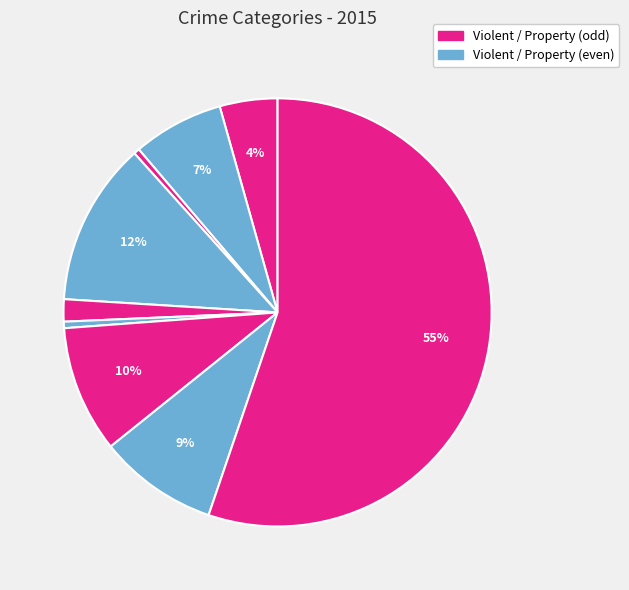

How many slices are in this pie chart?

9